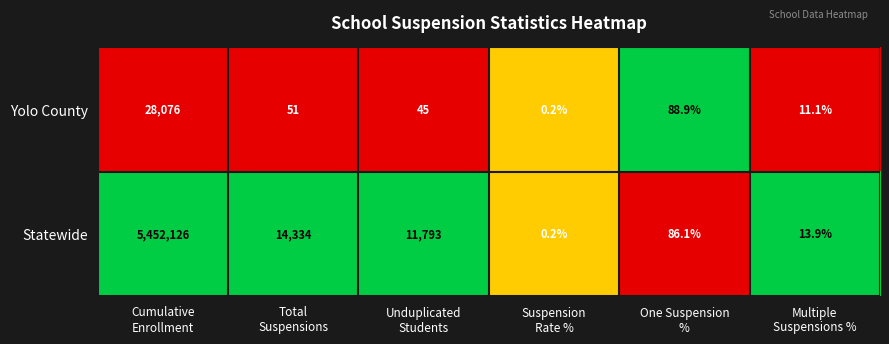

Reading left to right, list all the values displayed in this chart.

Yolo County: 28076.0	51.0	45.0	0.2	88.9	11.1
Statewide: 5452126.0	14334.0	11793.0	0.2	86.1	13.9